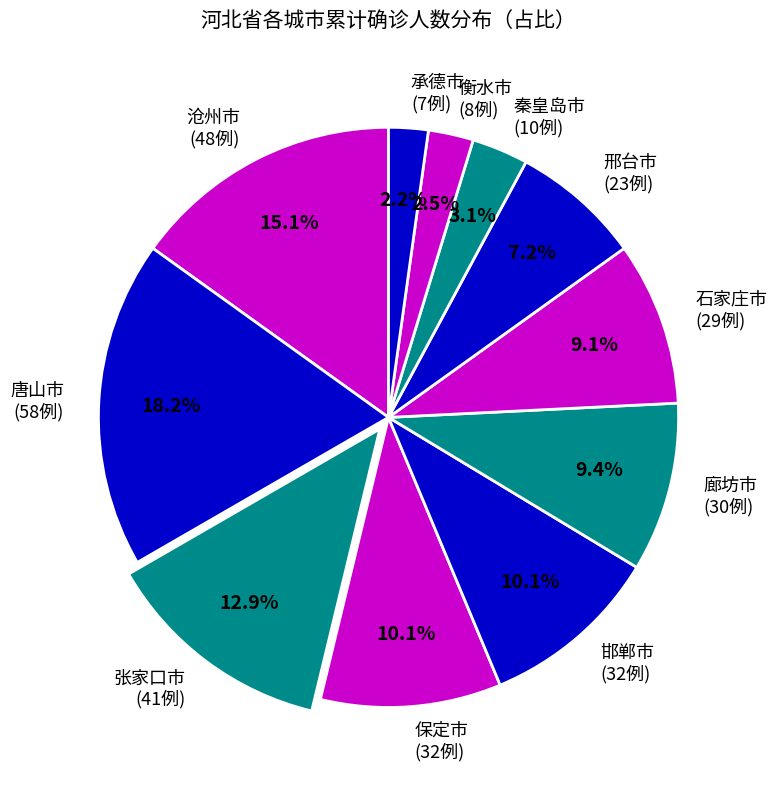

Combined, do 承德市 and 廊坊市 account for over 50%?

No